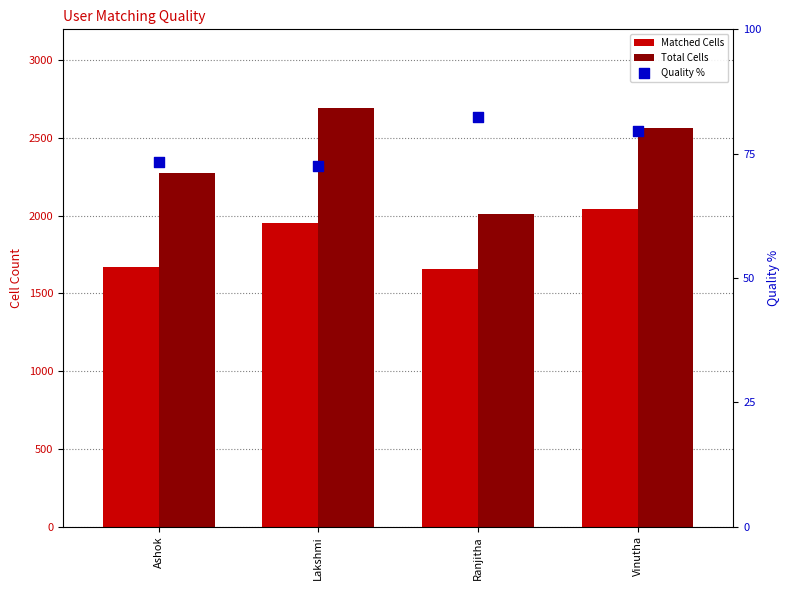

What is the total value across all series at Ashok?

4014.4